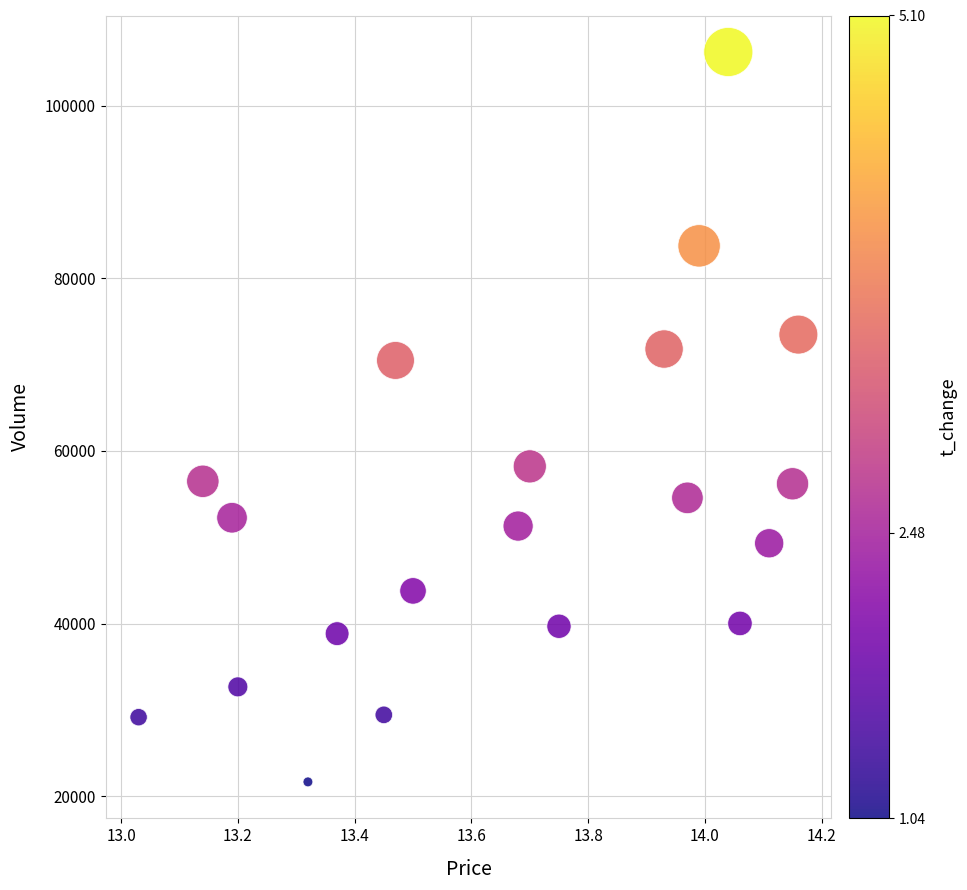

What is the range of Y values (max minus min)?

84507